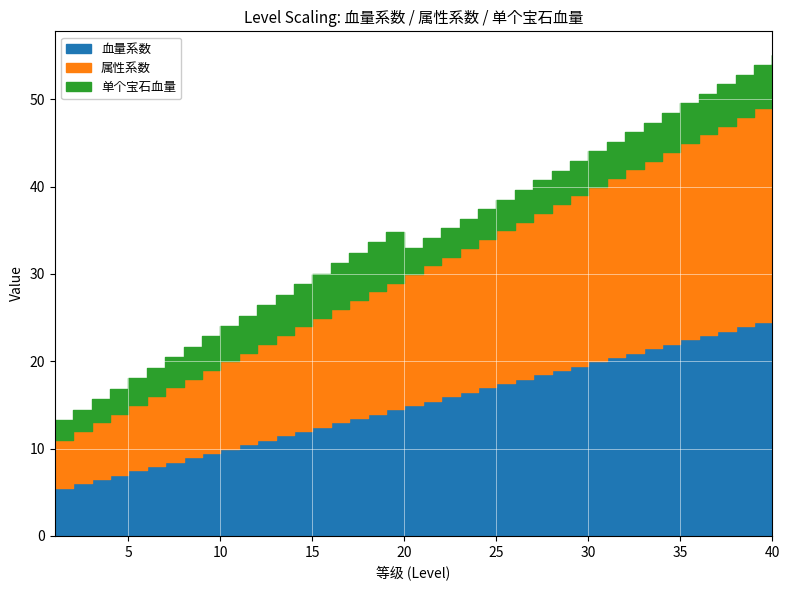

True or false: 属性系数 has more than 2 interior local peaks.

False